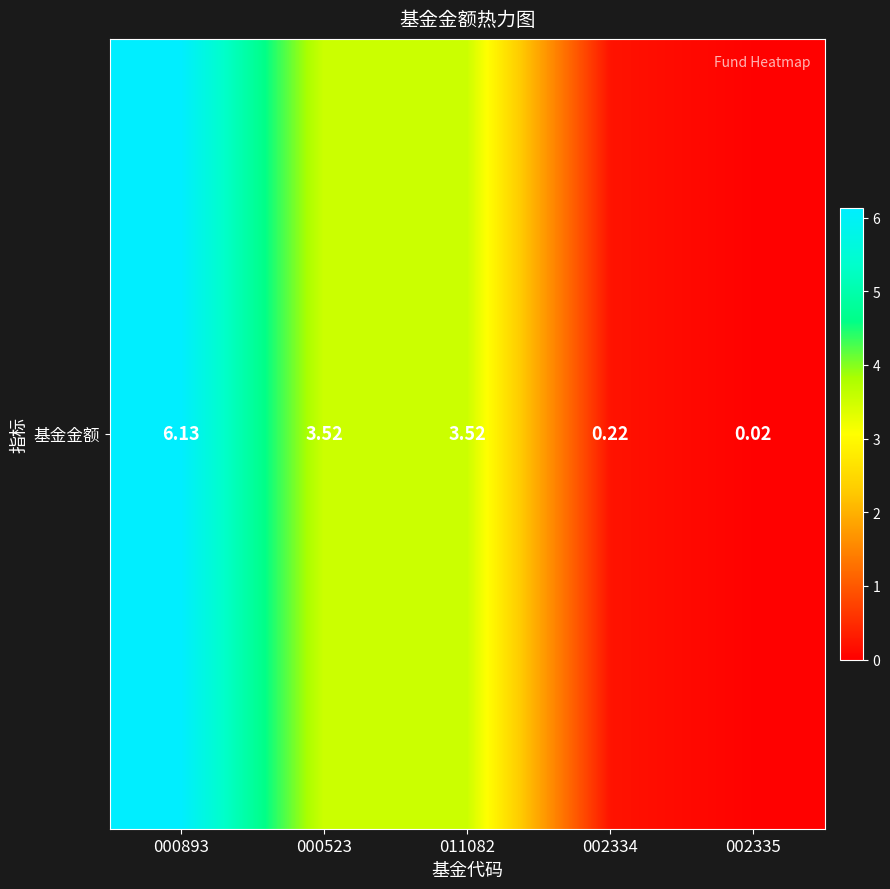

What is the difference between the maximum and minimum values?

6.1